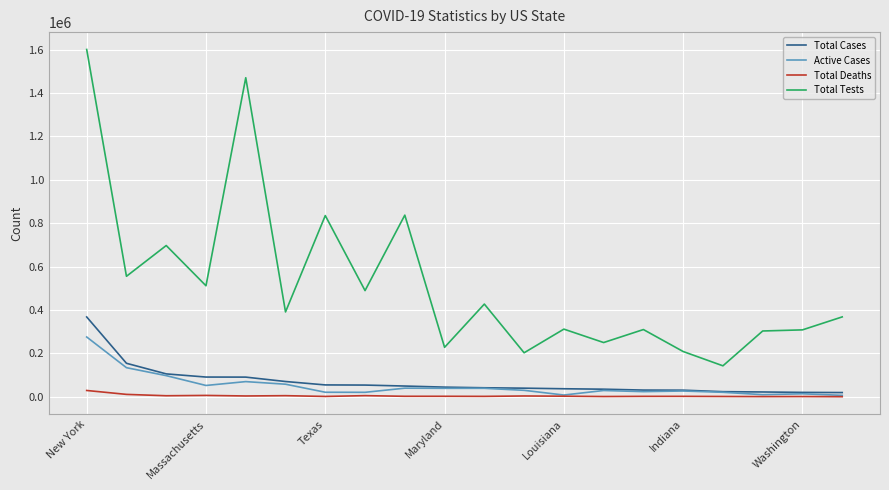

What is the maximum value shown in the chart?

1600793